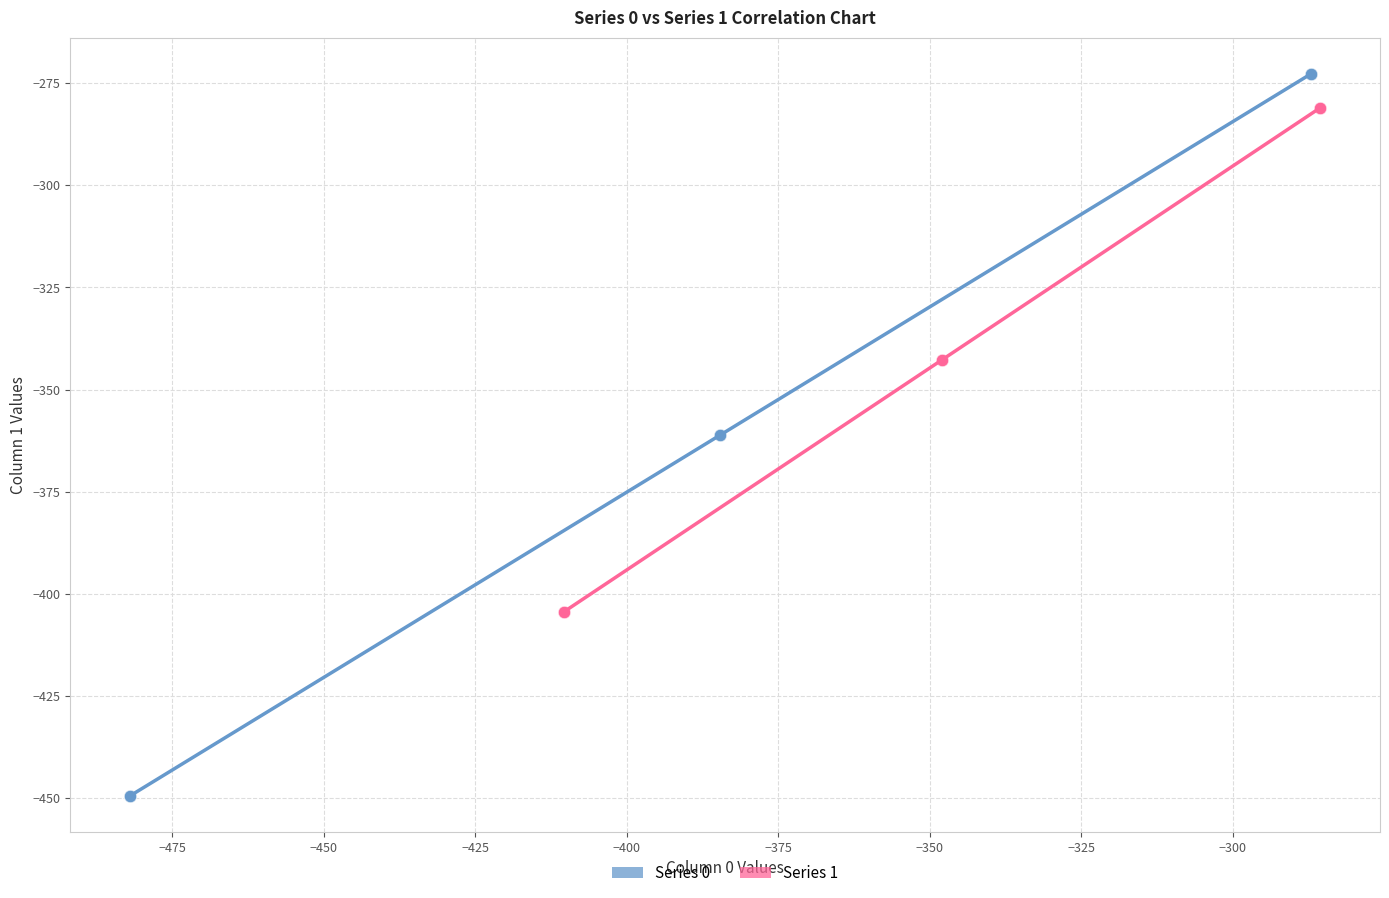

Which series contains the highest Y value?

Series 0